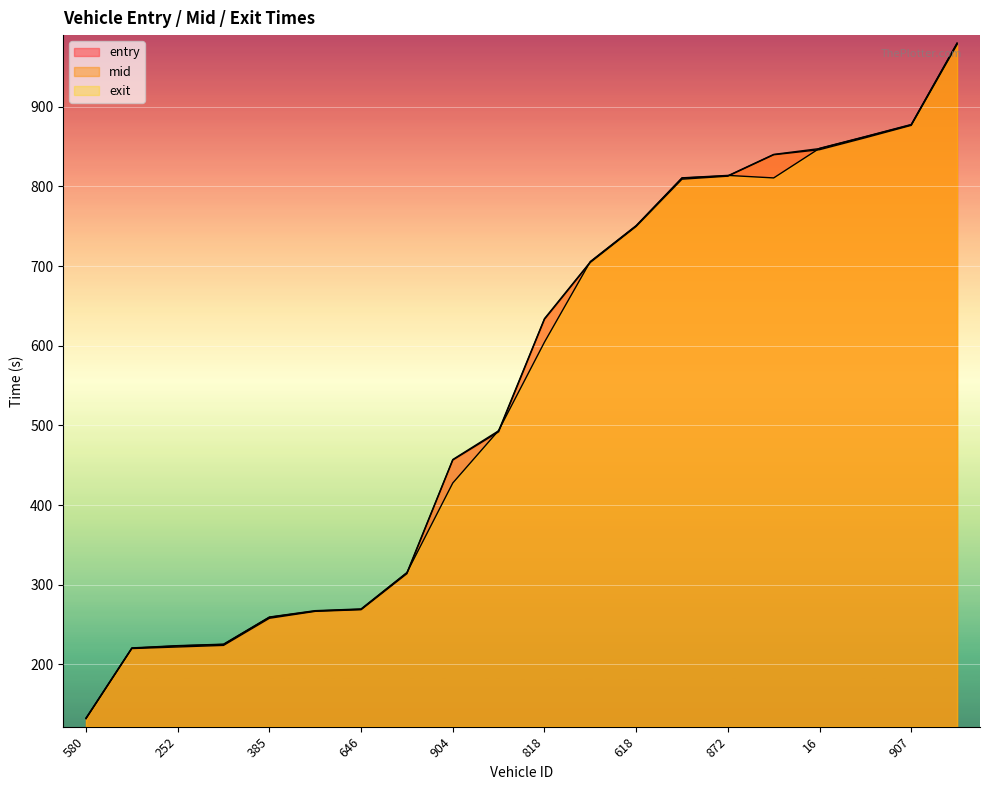

Between 818 and 618, which series saw the biggest shift?

exit